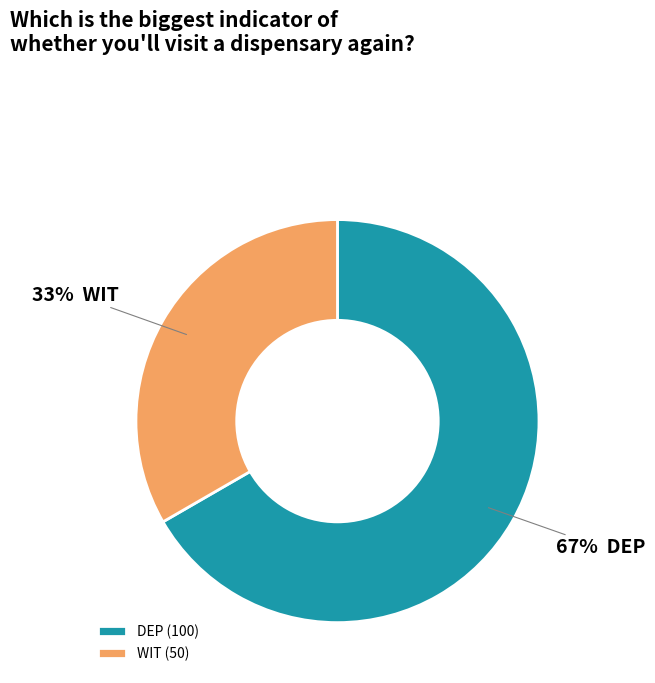

True or false: DEP accounts for 67% of the total.

True